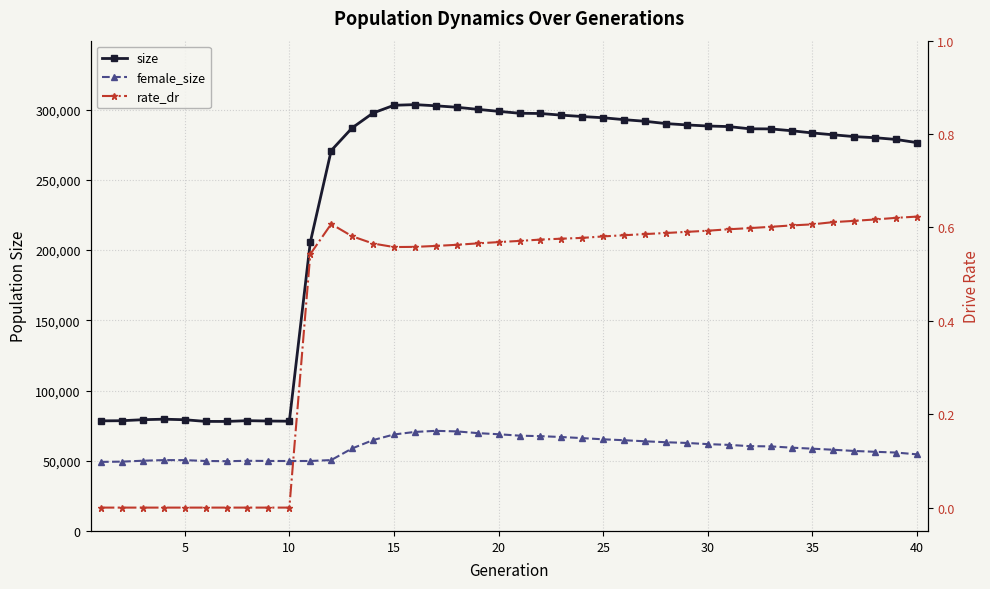

How many values in the female_size series exceed 60226?

19